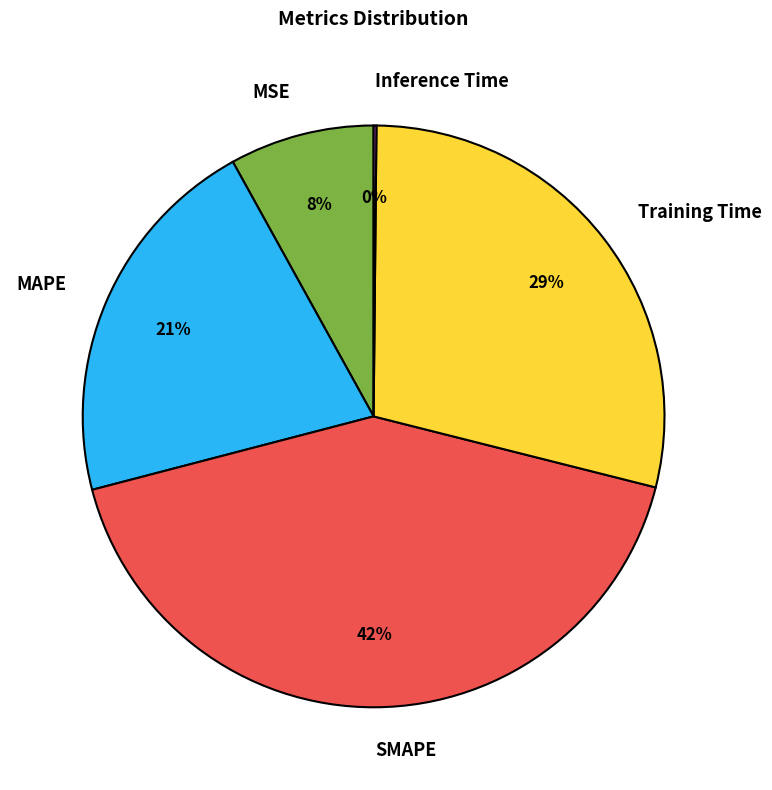

Which slice is the largest?

SMAPE